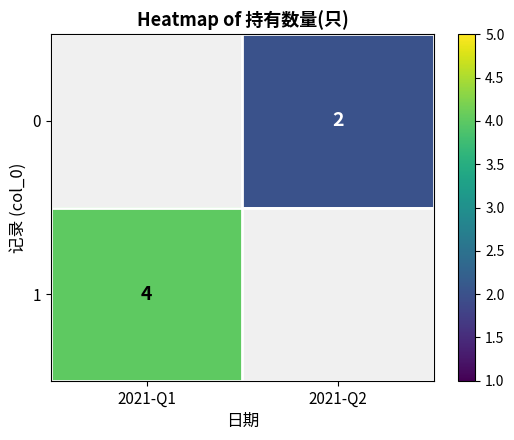

Is the value of 1 at 2021-Q1 greater than the value of 0 at 2021-Q2?

Yes